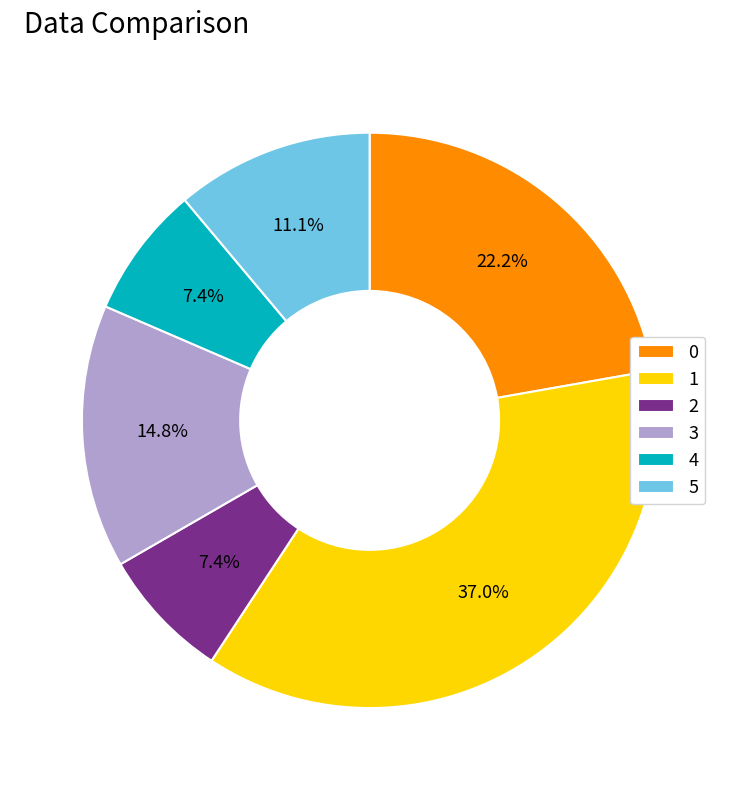

What is the total percentage of 5 and 1?

48.1%